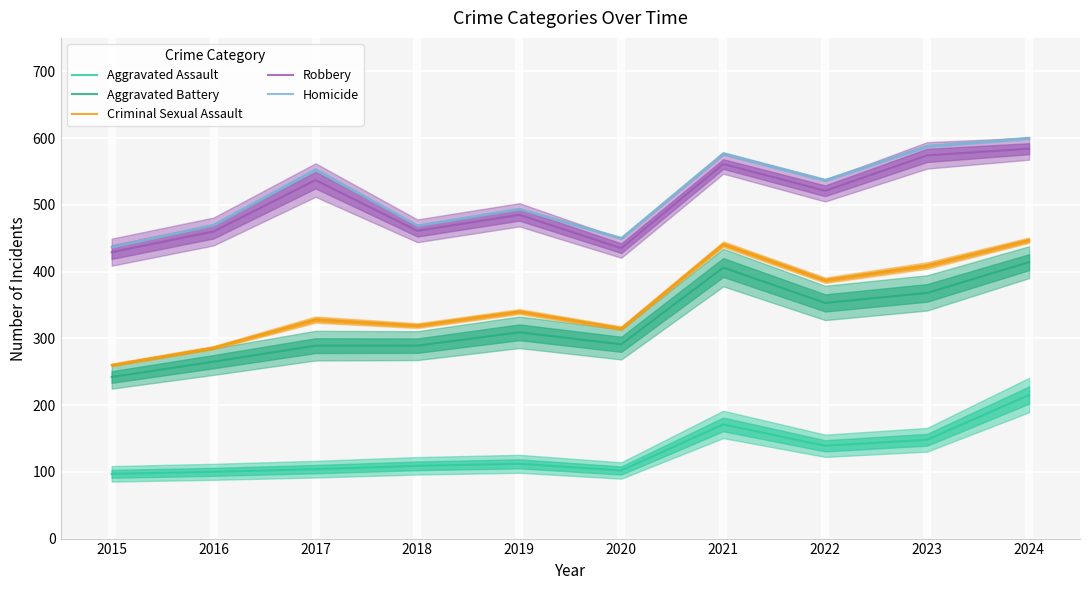

How many series are shown in this chart?

5